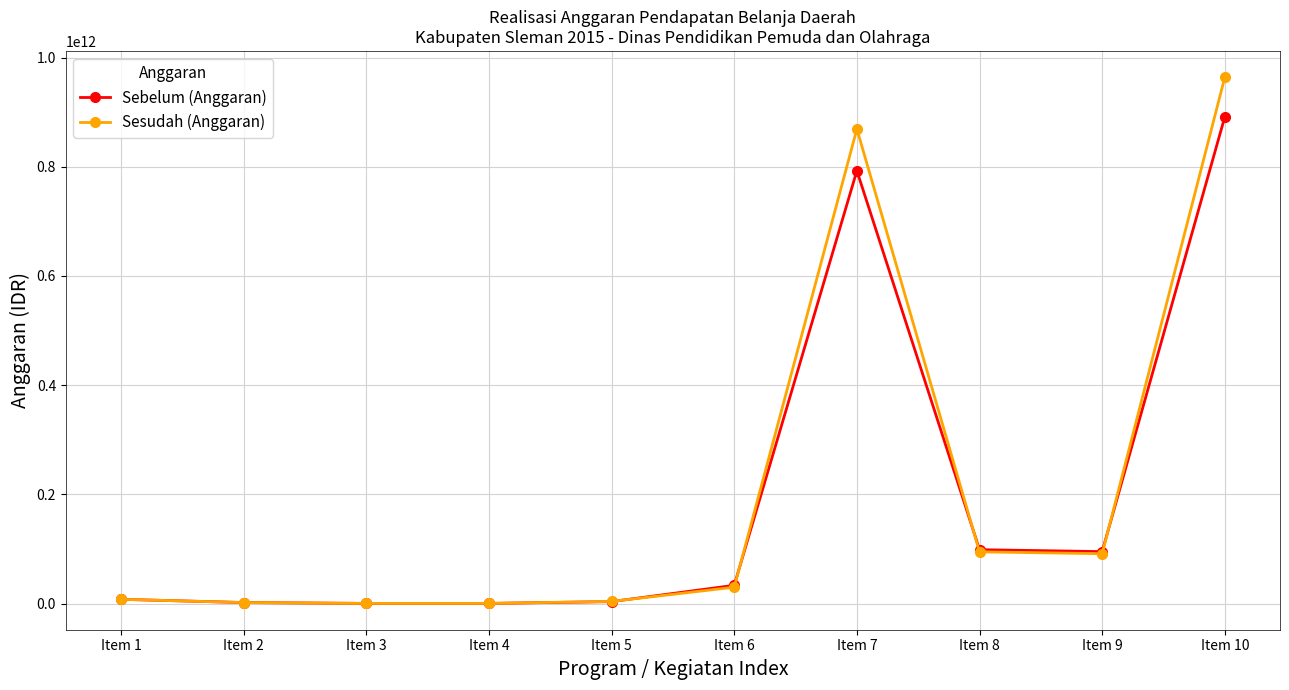

Which series changed the most between Item 2 and Item 10?

Sesudah (Anggaran)